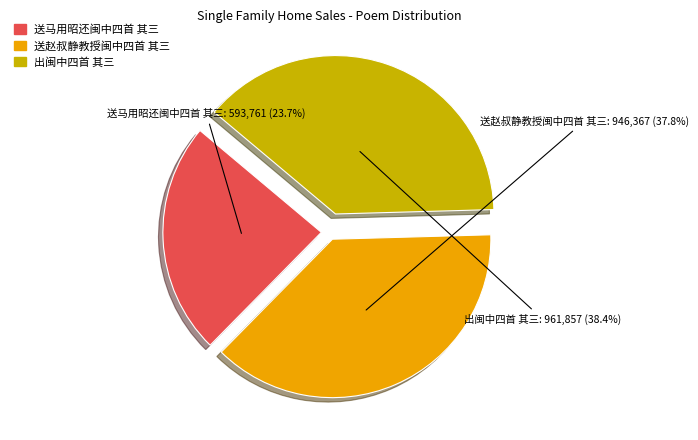

Which slice is the smallest?

送马用昭还闽中四首 其三